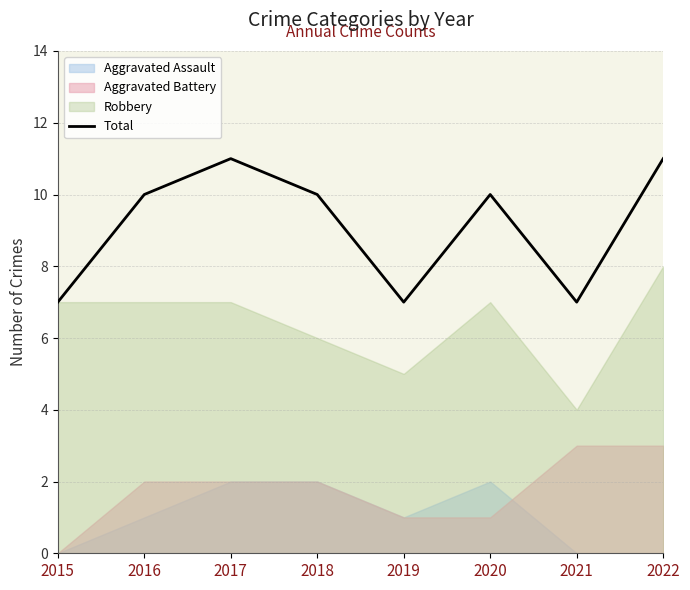

What is the greatest value displayed?

11